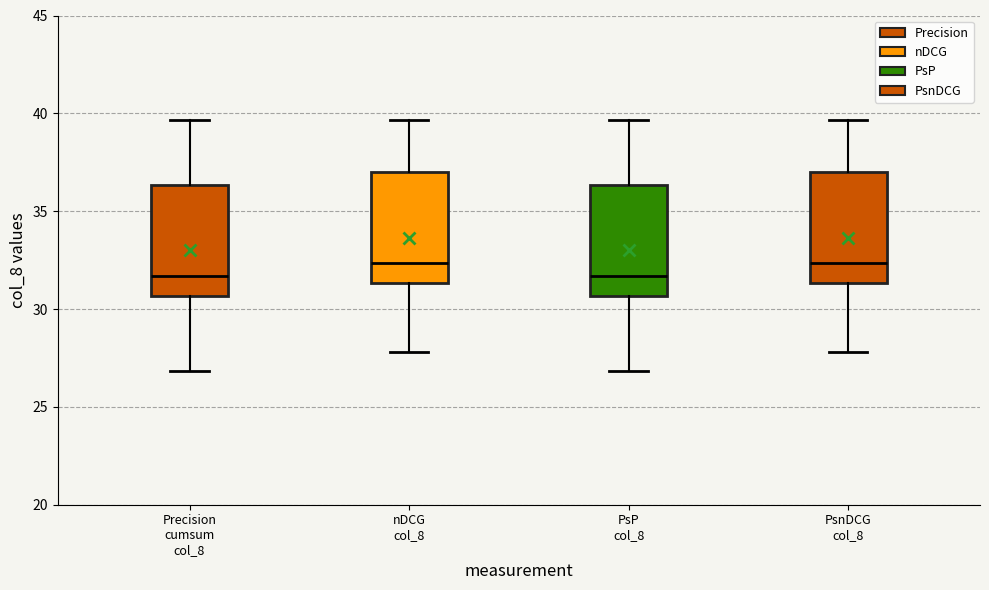

Reading left to right, transcribe this box plot: for each box, give where its median line is, the range the box spans, and where its two whiskers end, as read against the y-axis. The values are not printed on the chart, so give them approximately, as read against the axis.

Precision cumsum col_8: median 31.5, box 30.5 to 36.5, whiskers 27.0 to 39.5
nDCG col_8: median 32.5, box 31.5 to 37.0, whiskers 28.0 to 39.5
PsP col_8: median 31.5, box 30.5 to 36.5, whiskers 27.0 to 39.5
PsnDCG col_8: median 32.5, box 31.5 to 37.0, whiskers 28.0 to 39.5